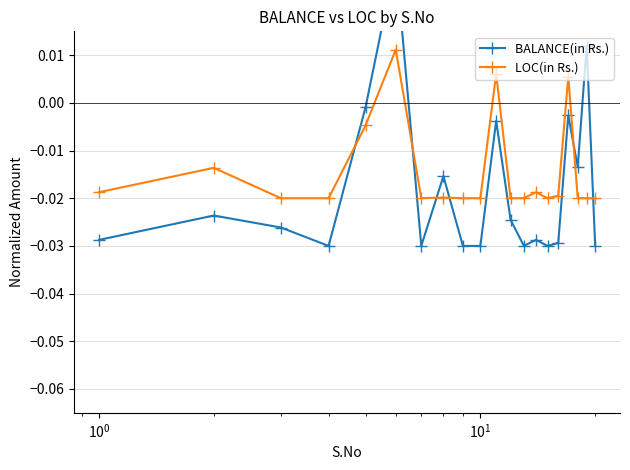

Count the LOC(in Rs.) values in the range 0 to 1.

3